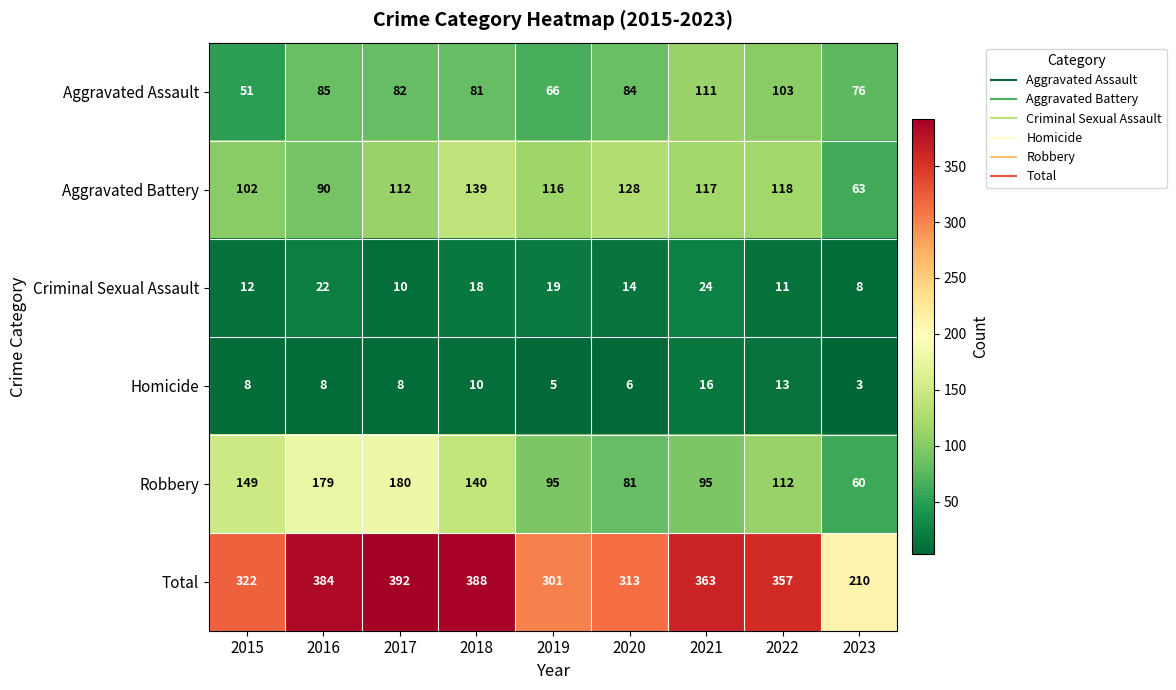

At which label does Aggravated Assault reach its peak?

2021